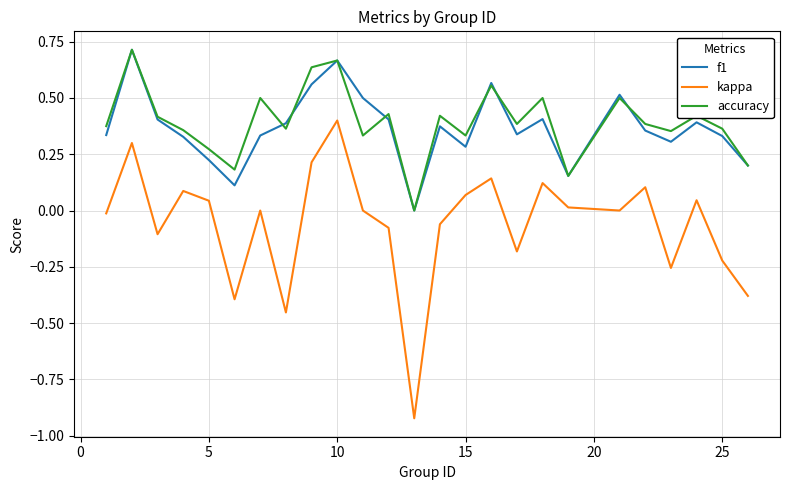

True or false: kappa and accuracy cross at least once.

False